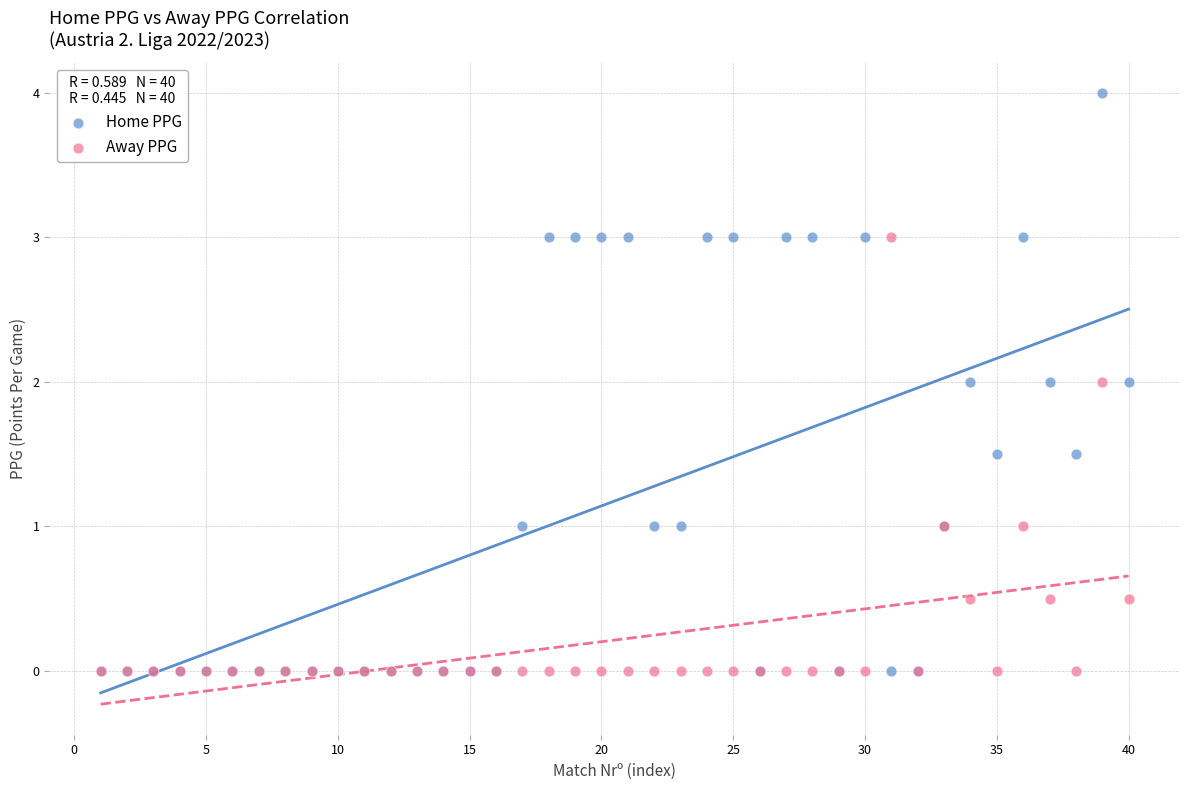

Which series reaches the maximum Y coordinate?

Home PPG